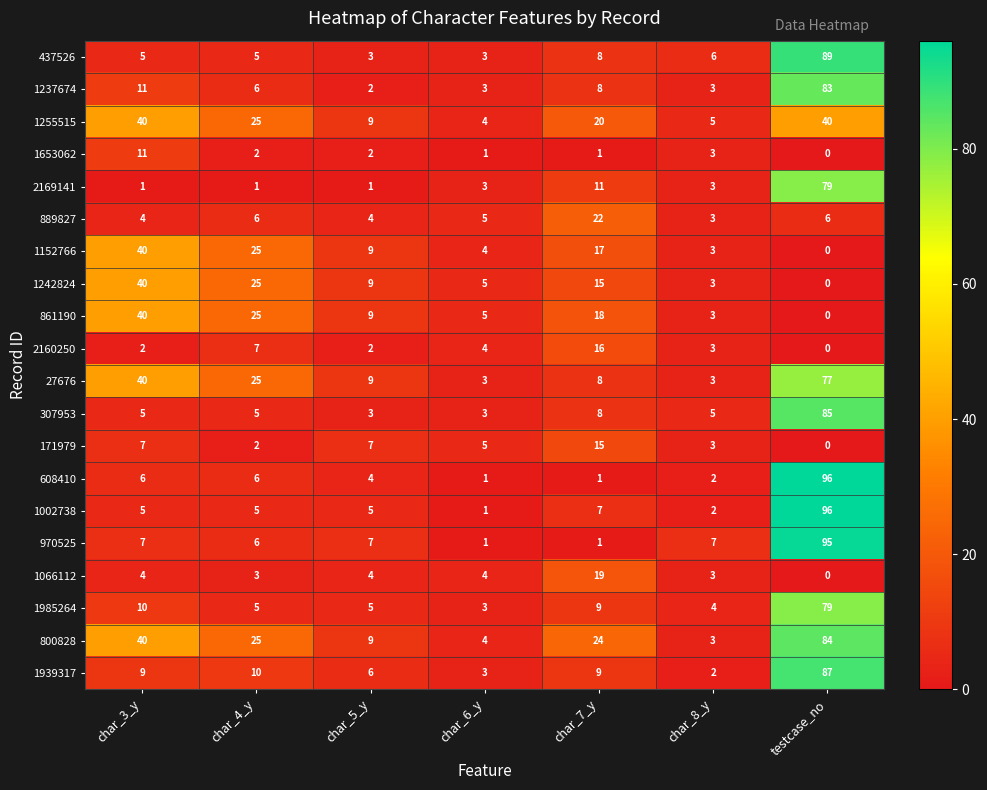

Which category has the lowest value in the 1237674 series?

char_5_y